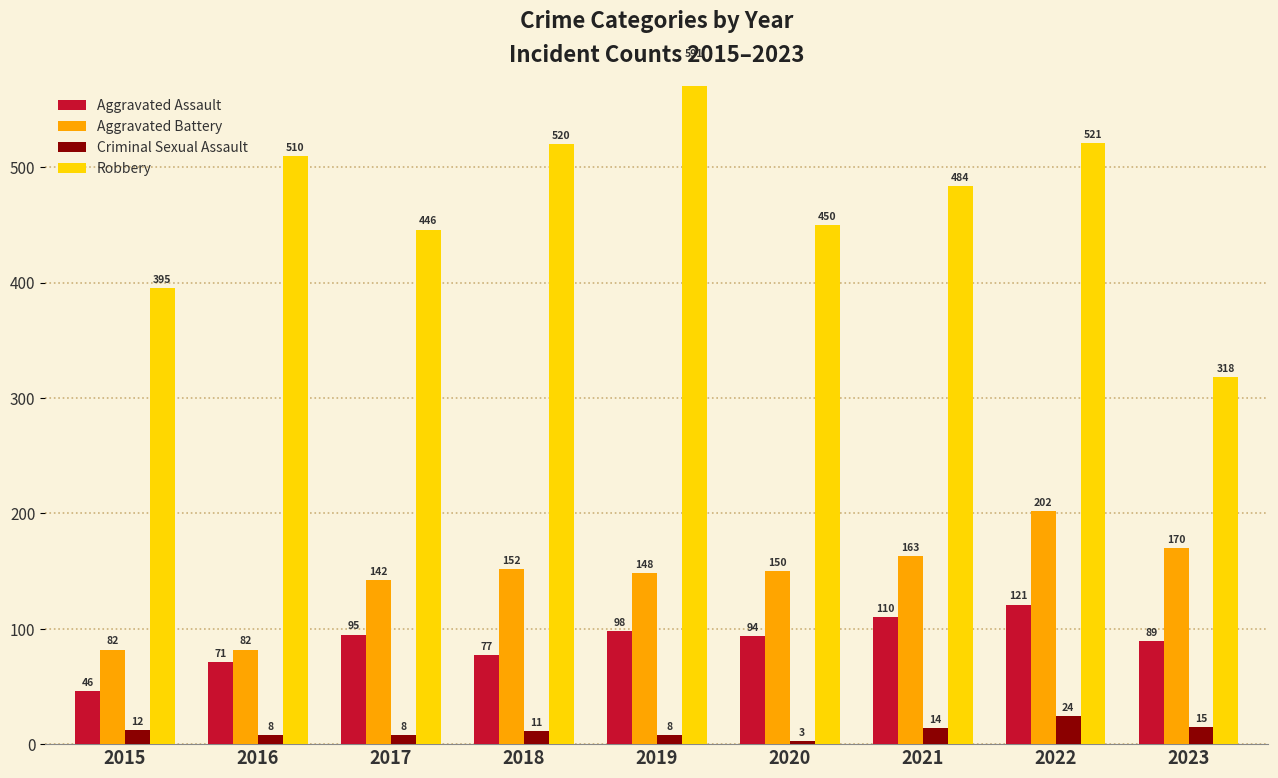

At which category is the sum across all series the highest?

2022